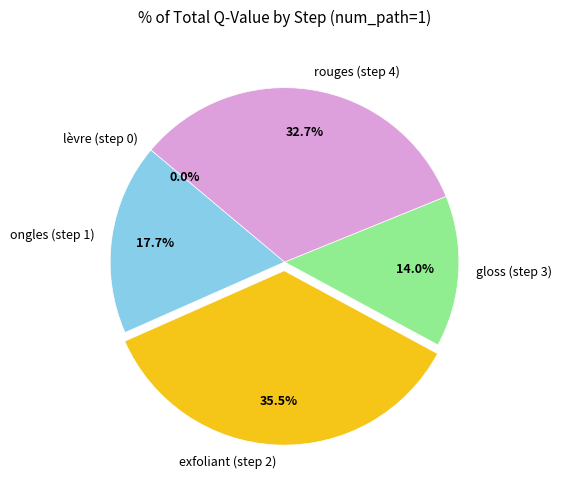

How many slices are in this pie chart?

5